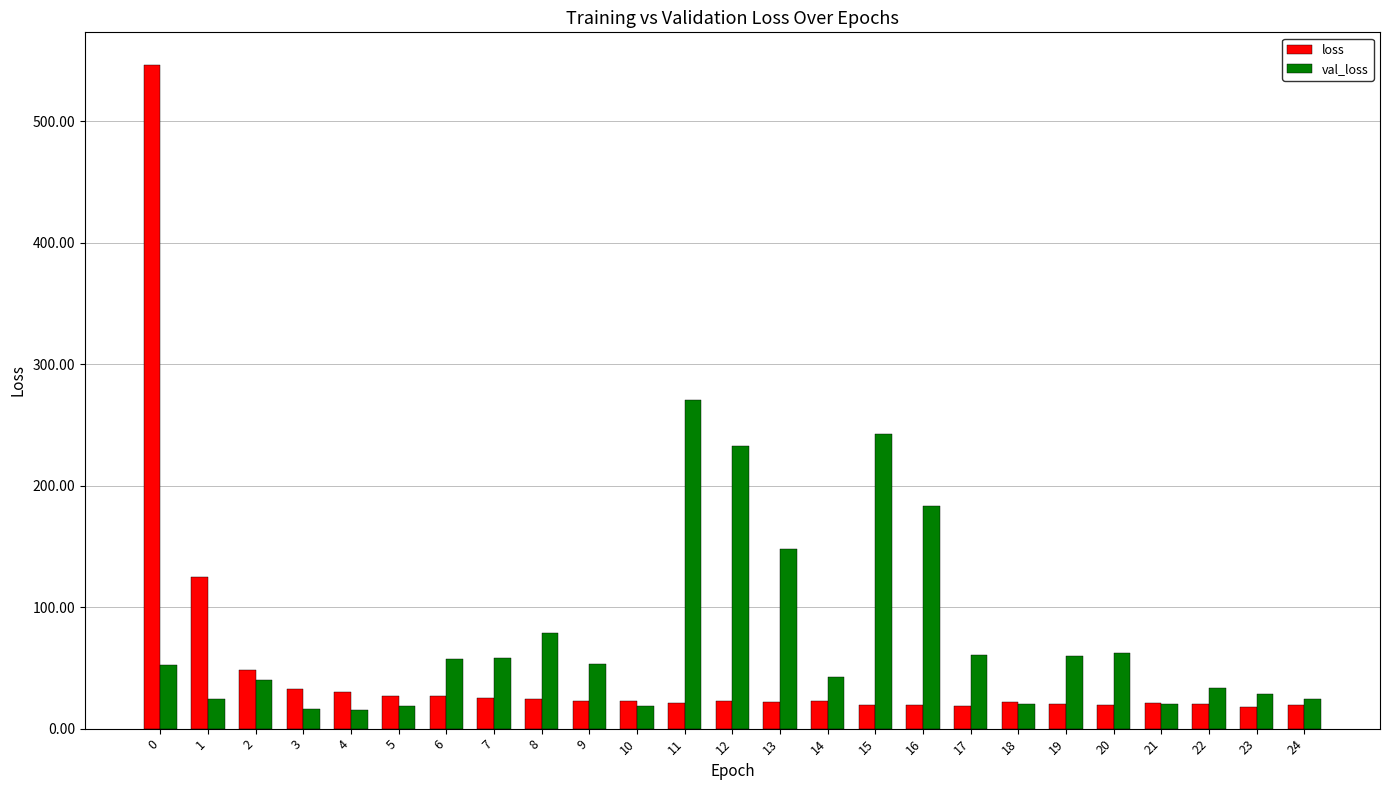

What value does the loss series have at 17?

18.6